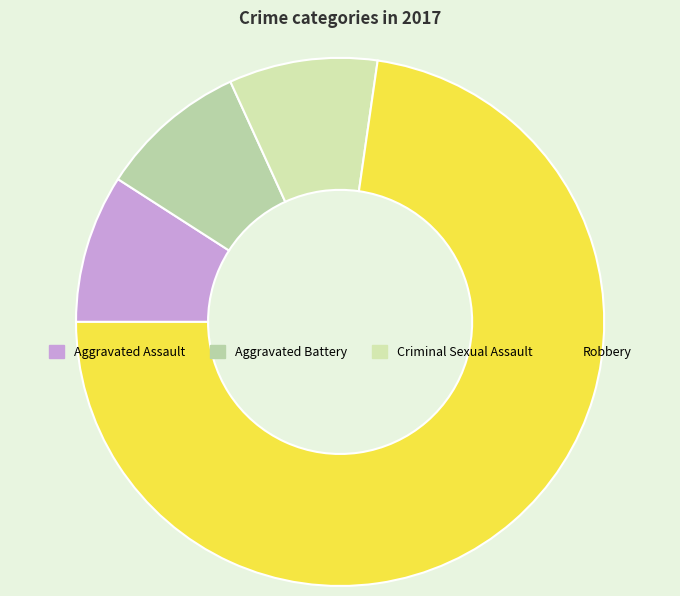

How many segments does this pie chart have?

4